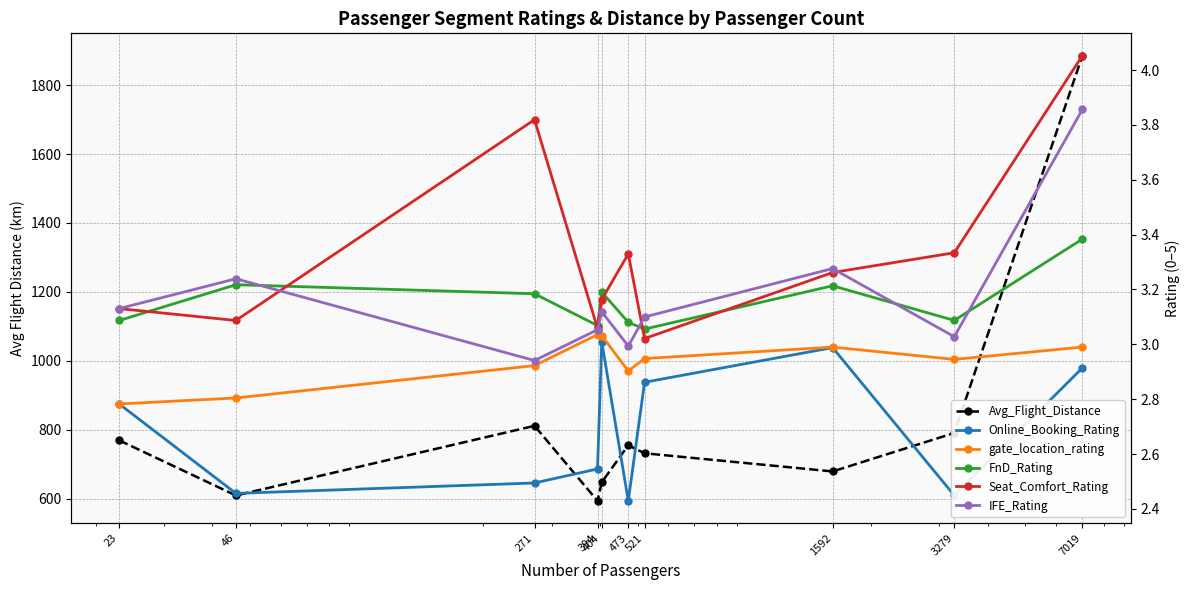

What is the approximate value of Avg_Flight_Distance at 271?

811.0